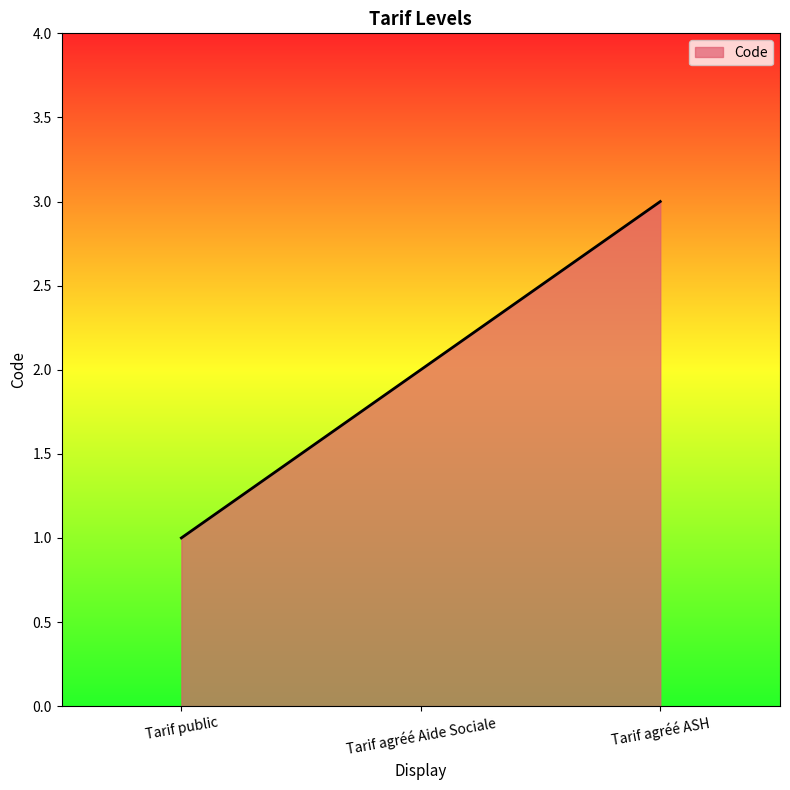

What is the minimum value shown in the chart?

1